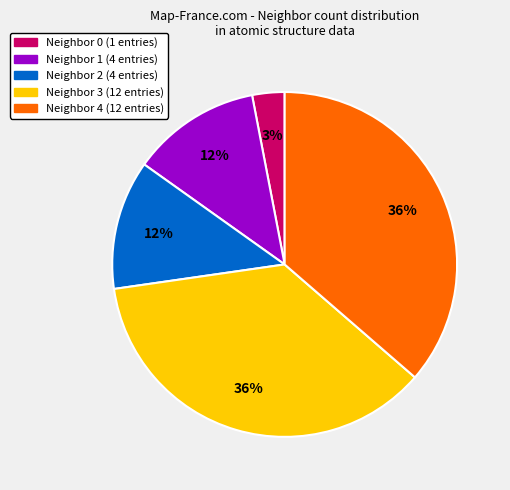

To the nearest percent, what portion does Neighbor 0 represent?

3%